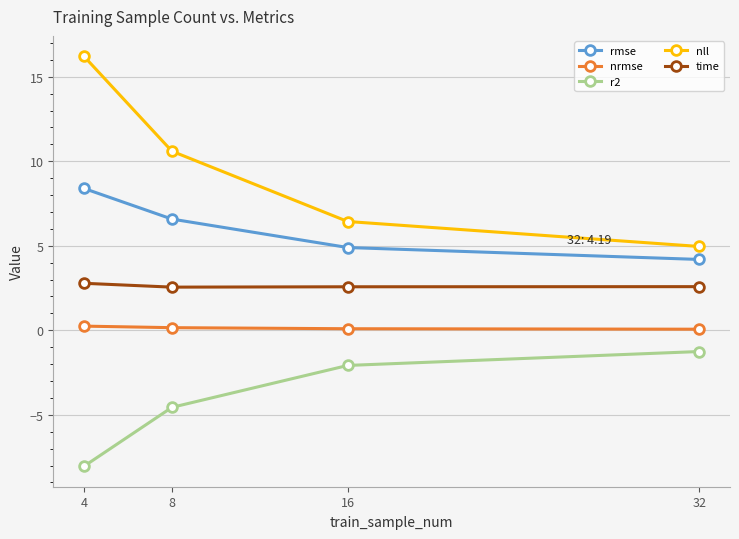

True or false: time and nrmse cross at least once.

False